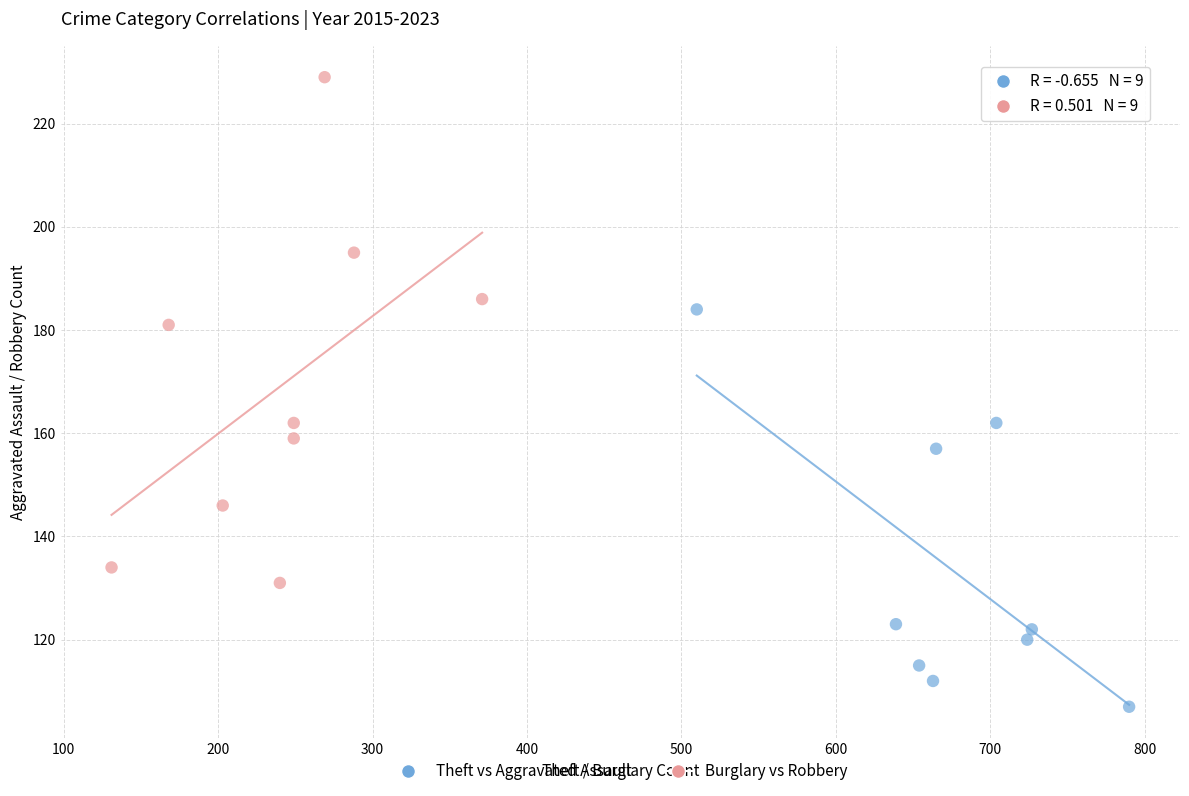

Which series has the widest spread of Y values?

Burglary vs Robbery